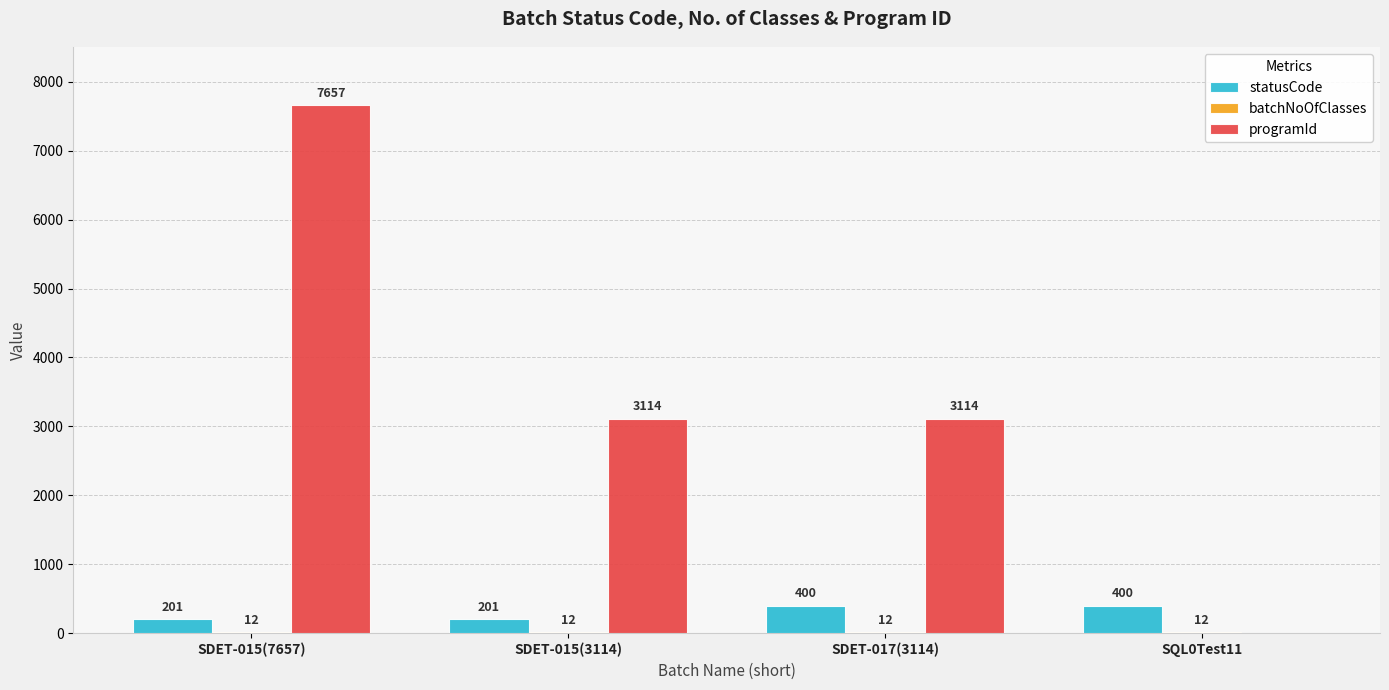

How many groups of bars are there?

4